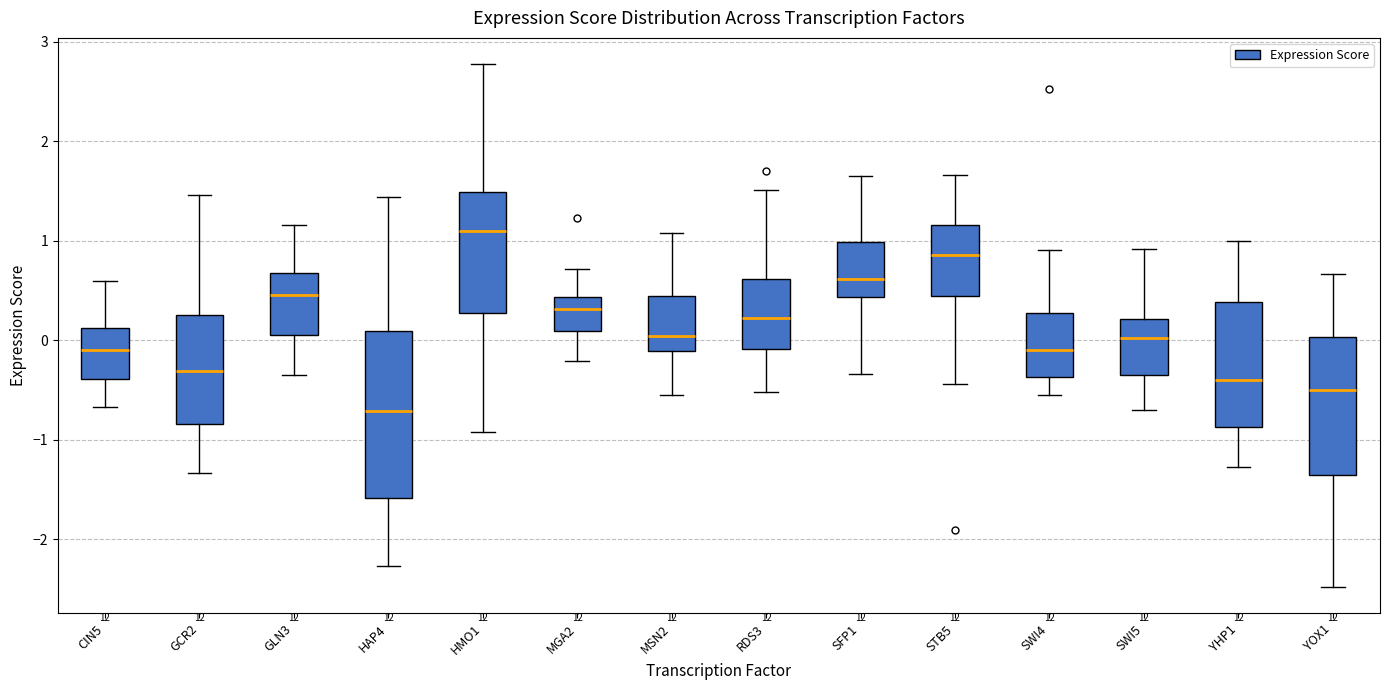

Which box's median line is the lowest?

HAP4